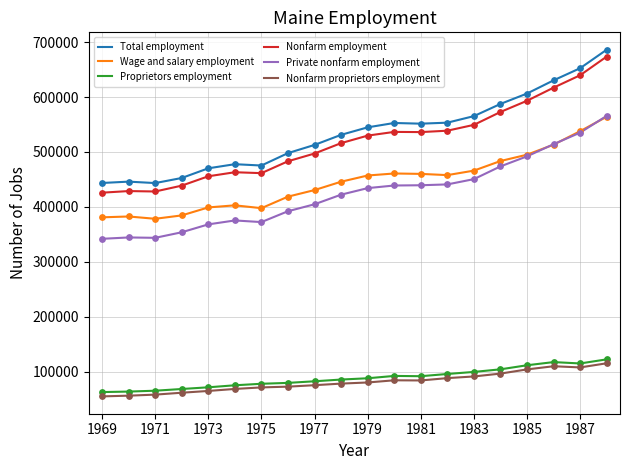

True or false: Nonfarm employment and Private nonfarm employment cross at least once.

False